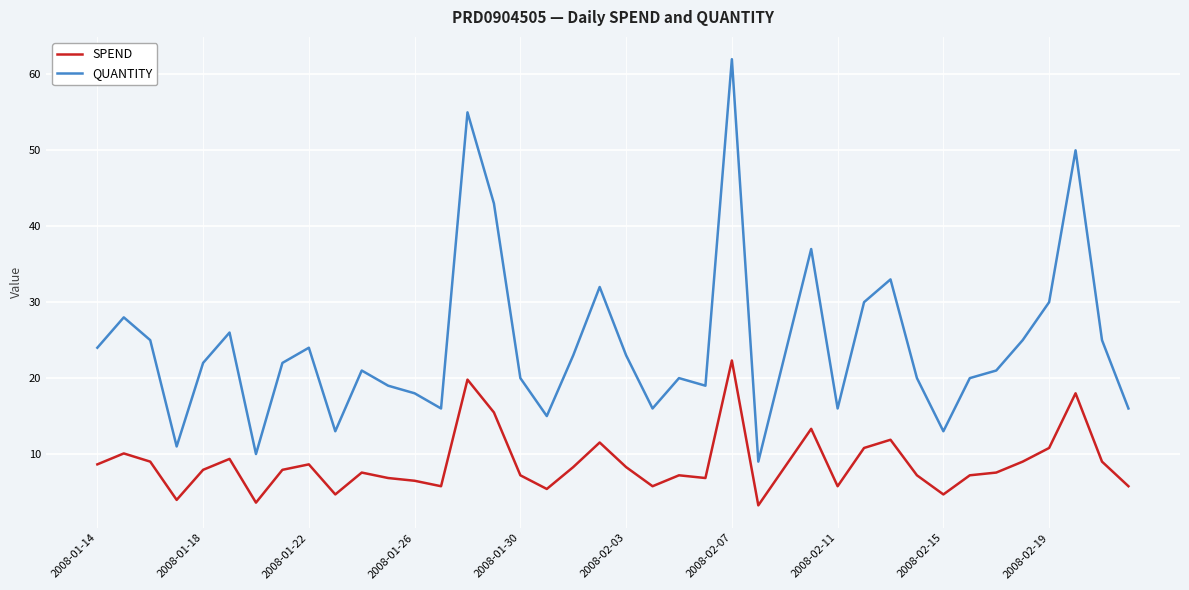

Does the chart display data point markers on the line(s)?

No